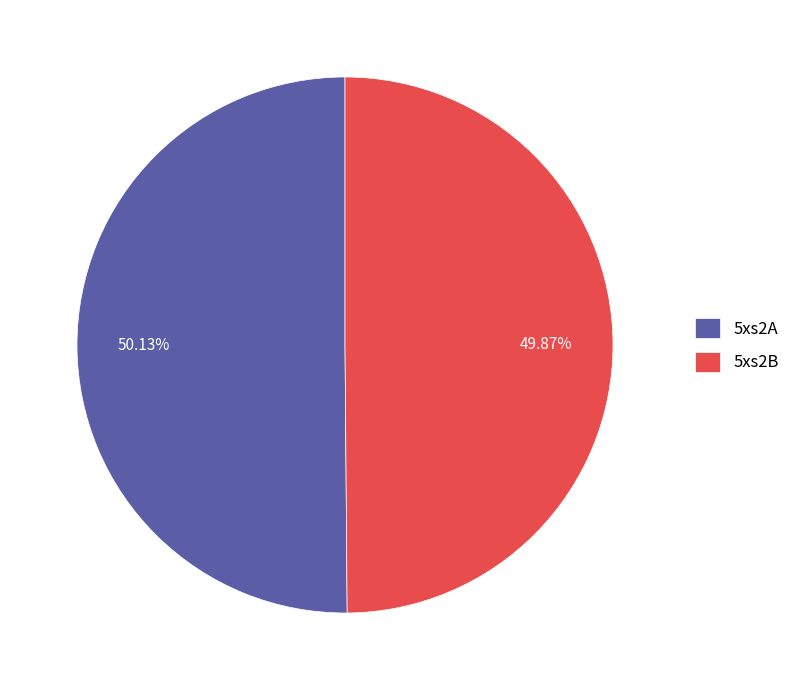

Do 5xs2A and 5xs2B together represent more than half of the pie?

Yes